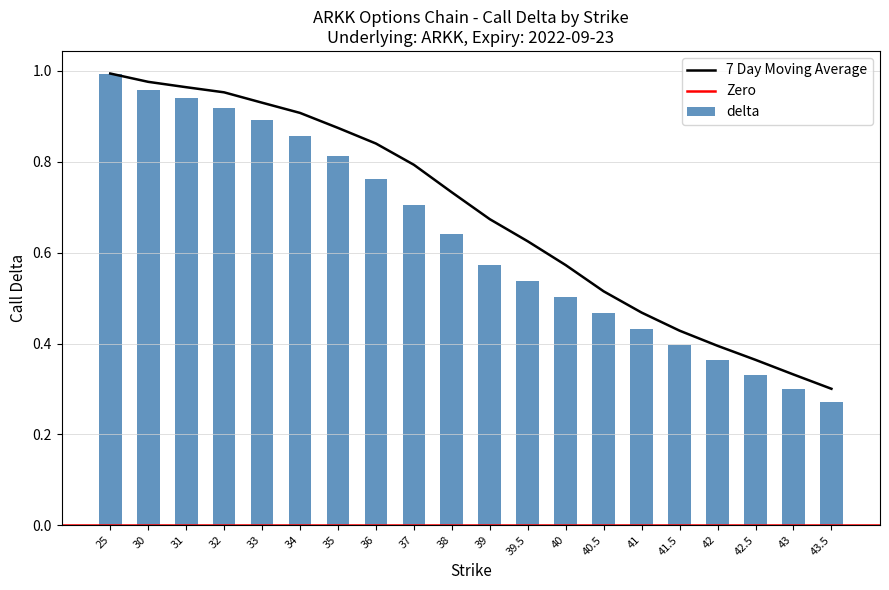

At how many categories does at least one series exceed 0?

20